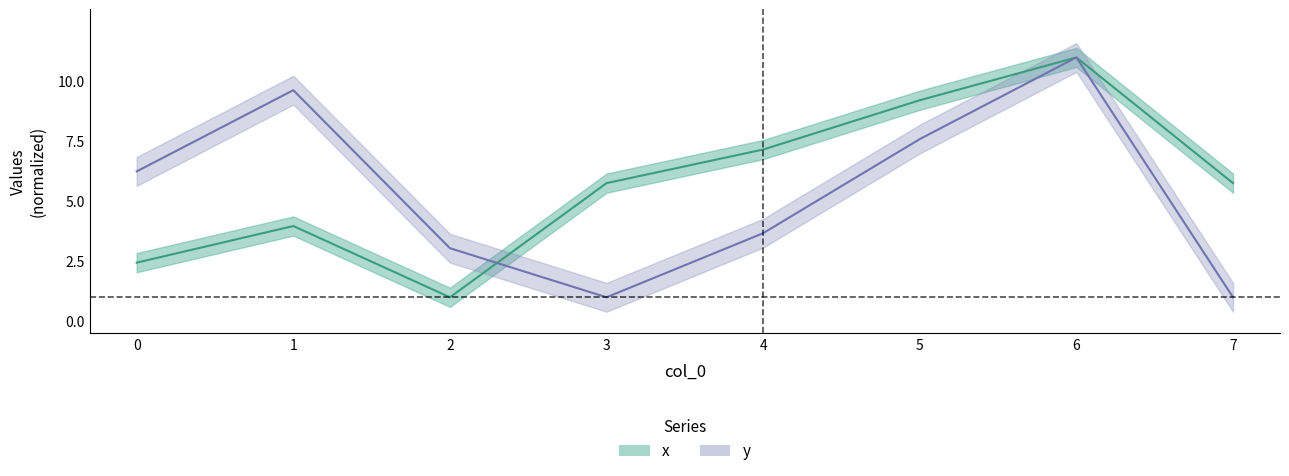

How many times do x and y cross each other?

1